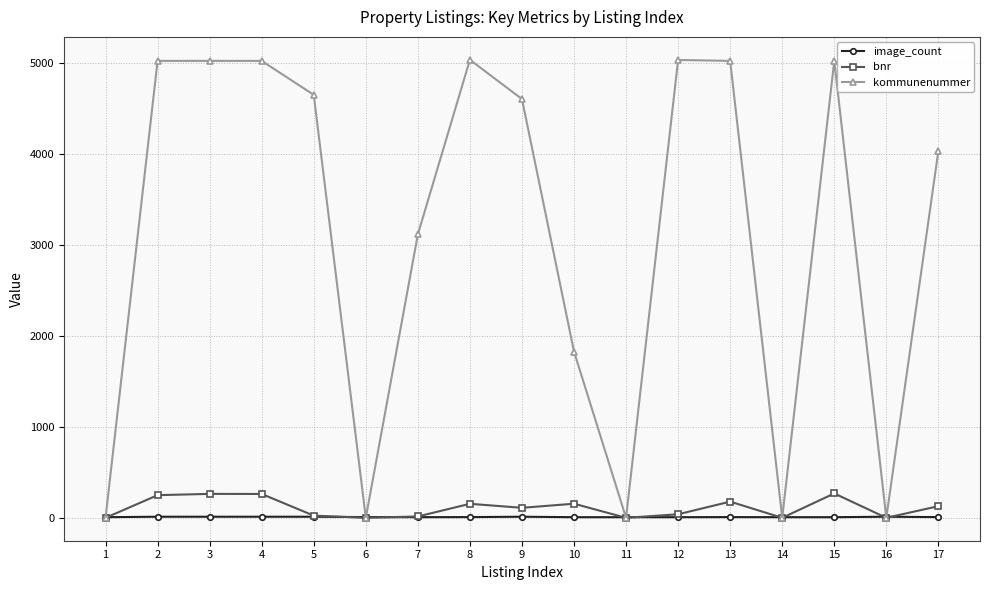

What is the maximum value shown in the chart?

5033